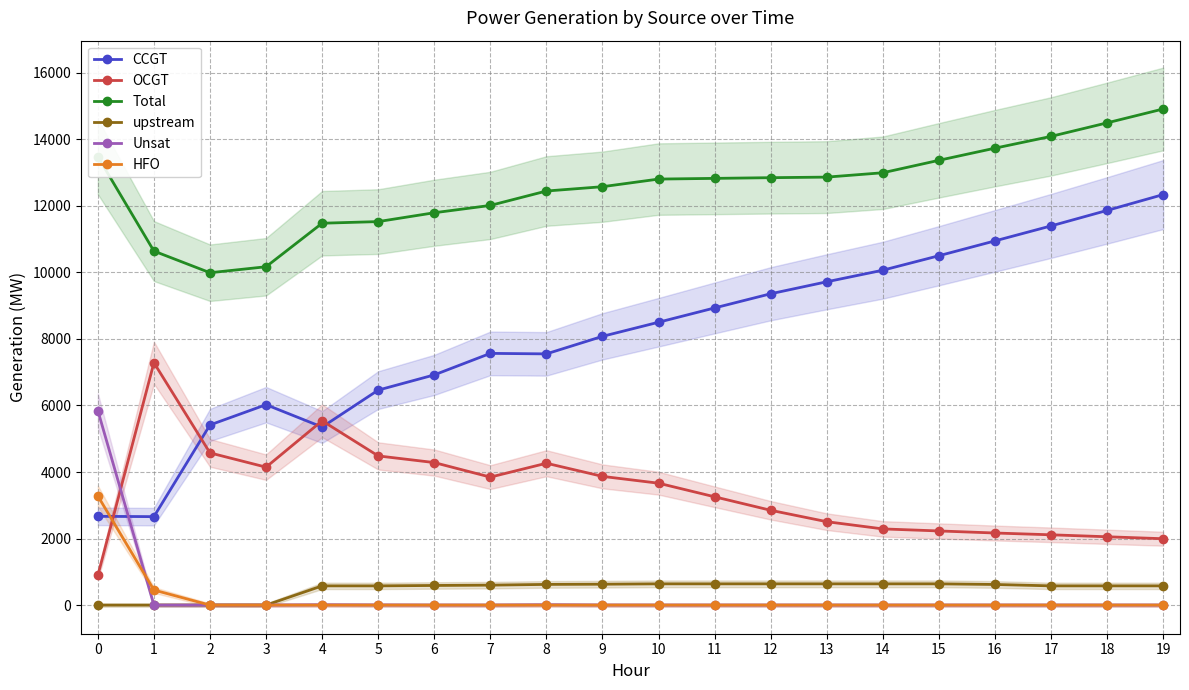

Rank the series at 10 from lowest to highest value.

Unsat, HFO, upstream, OCGT, CCGT, Total